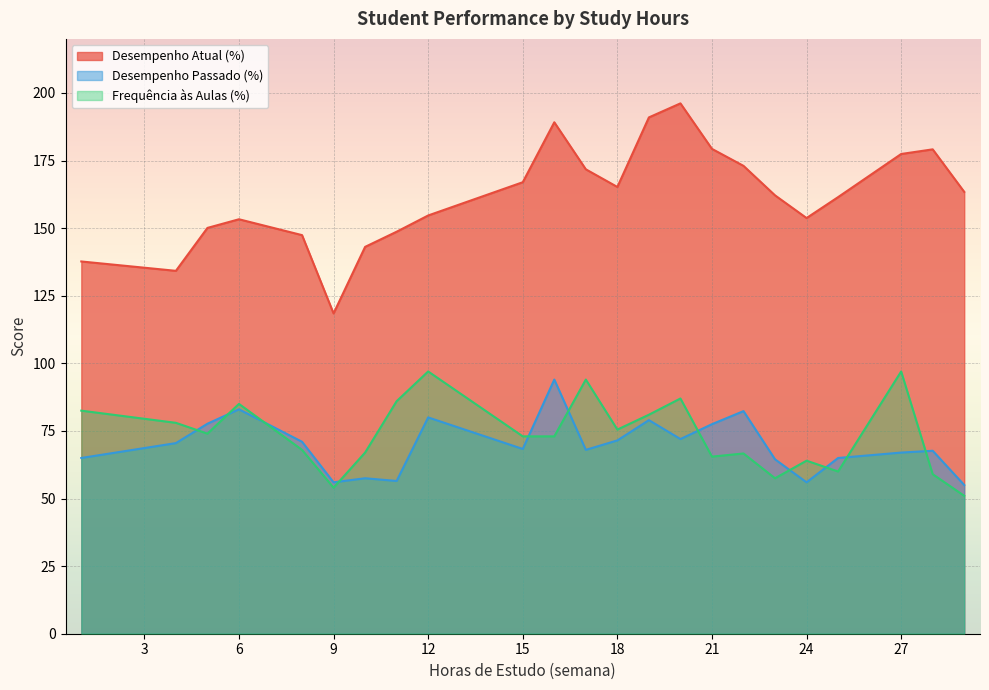

Is it true that Desempenho Atual (%) equals 31.8 at 14?

False